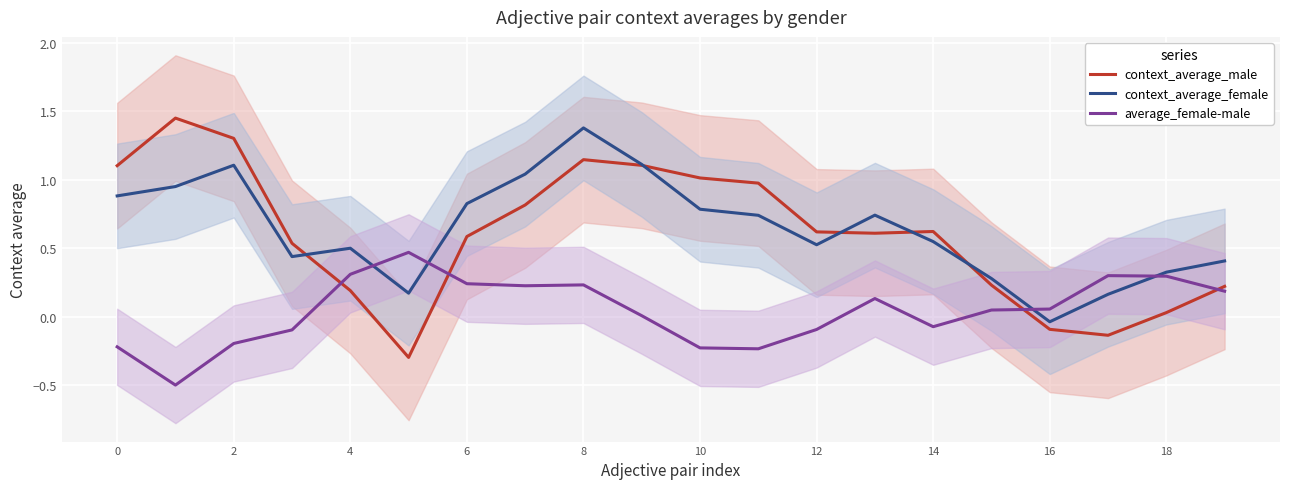

At which label does context_average_female reach its minimum?

16